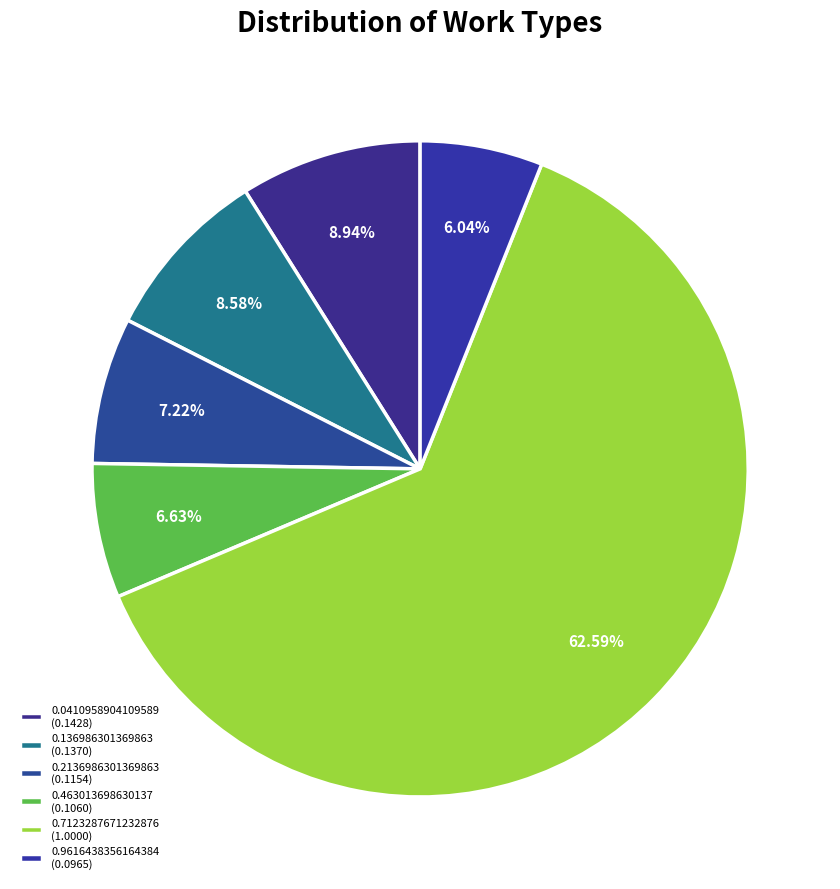

True or false: 0.9616438356164384 accounts for 6% of the total.

True